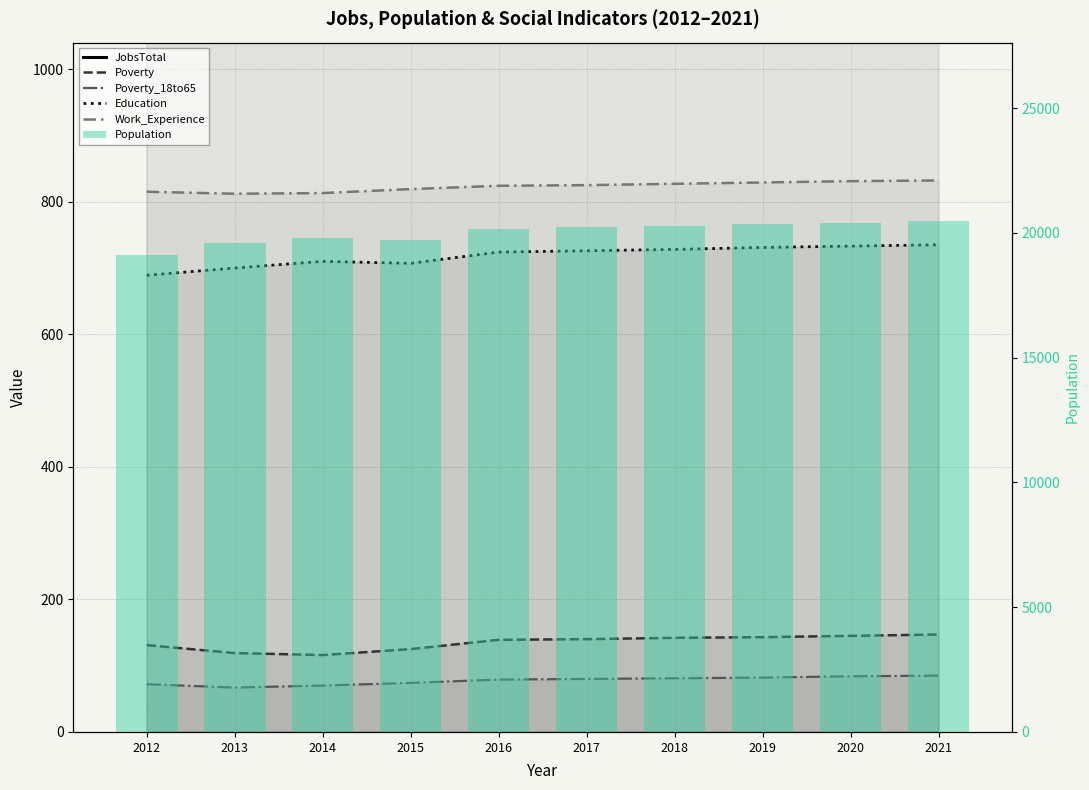

How many series are shown in this chart?

6